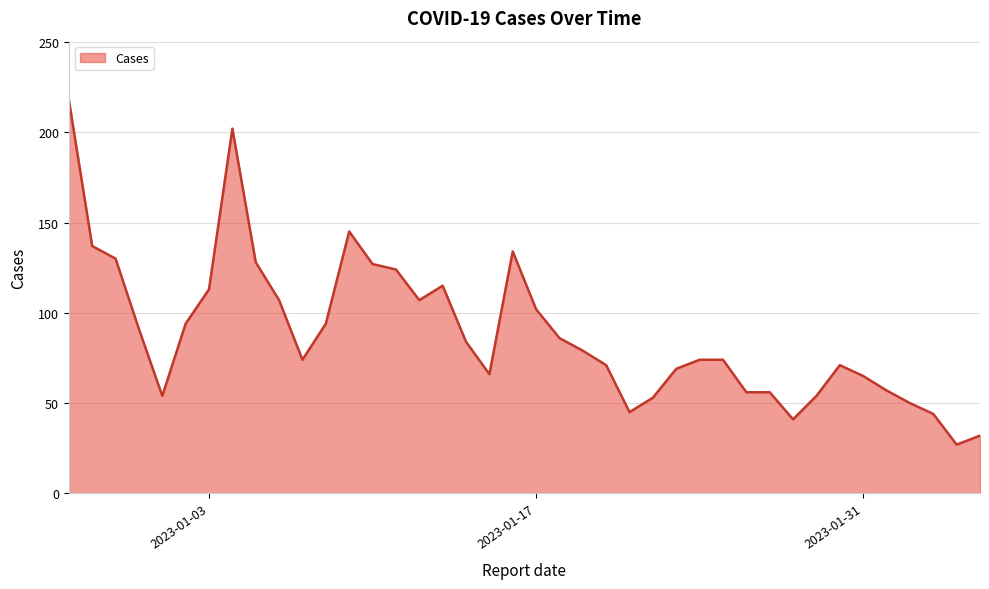

What is the greatest value displayed?

218